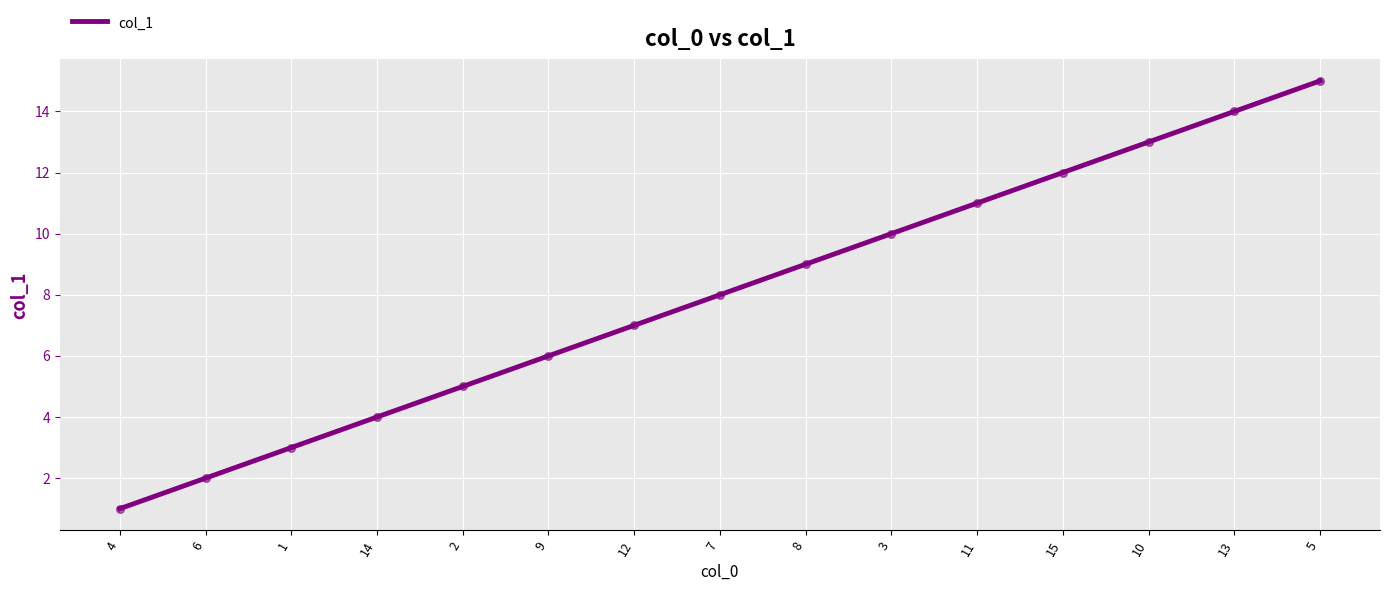

Which has a higher value, 2 or 7?

7